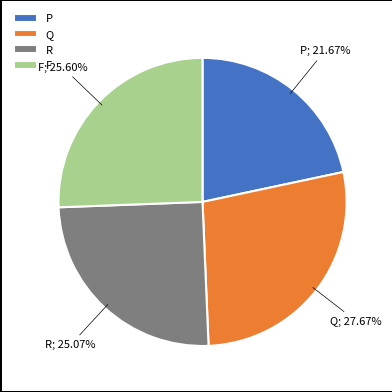

Which has a higher value, R or Q?

Q